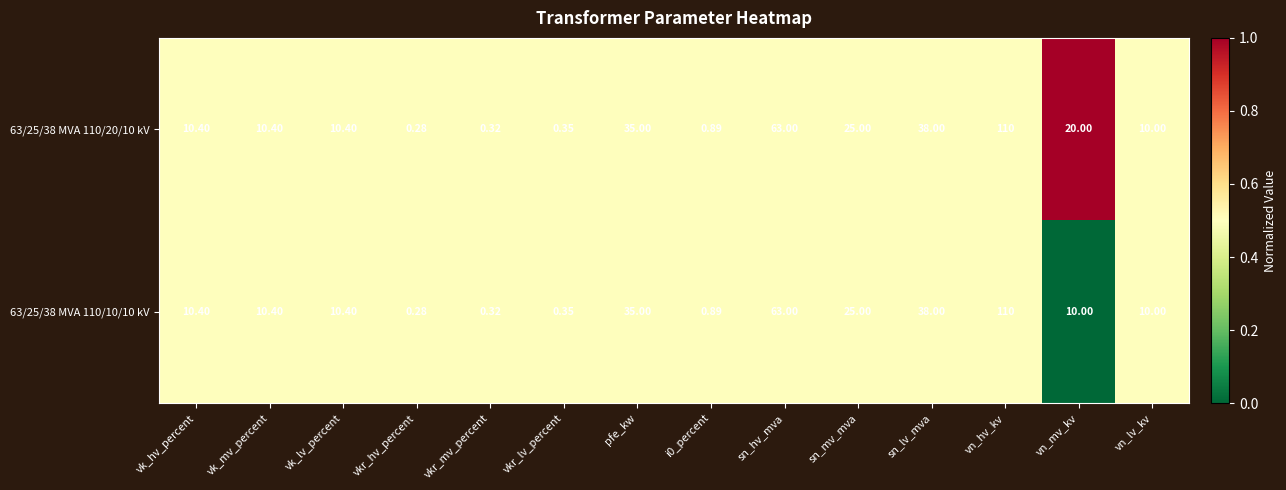

Where does the 63/25/38 MVA 110/20/10 kV series first go above 10?

vk_hv_percent